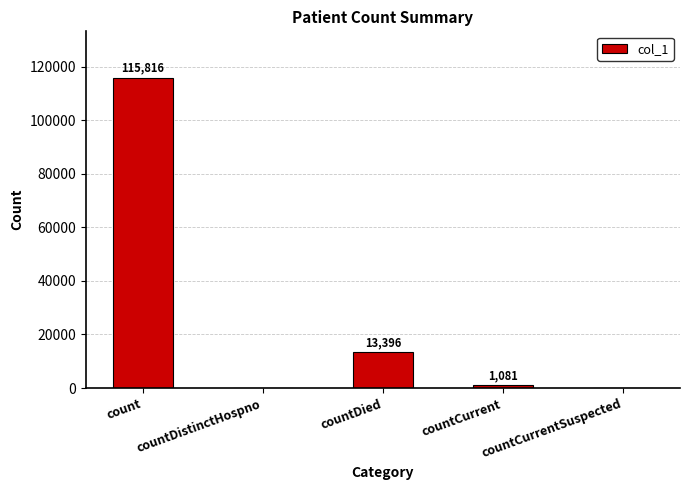

Which label corresponds to the largest value in the chart?

count